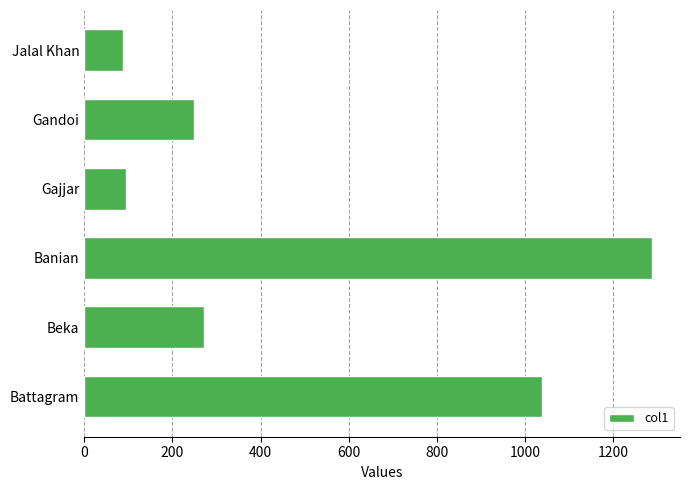

What is the difference between the maximum and minimum values?

1198